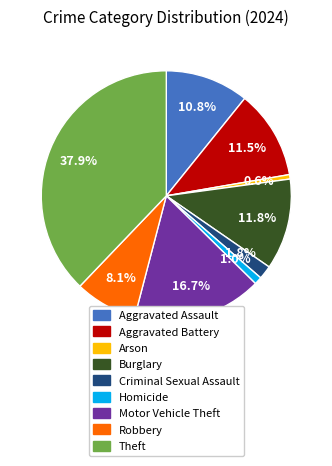

To the nearest percent, what portion does Homicide represent?

1%